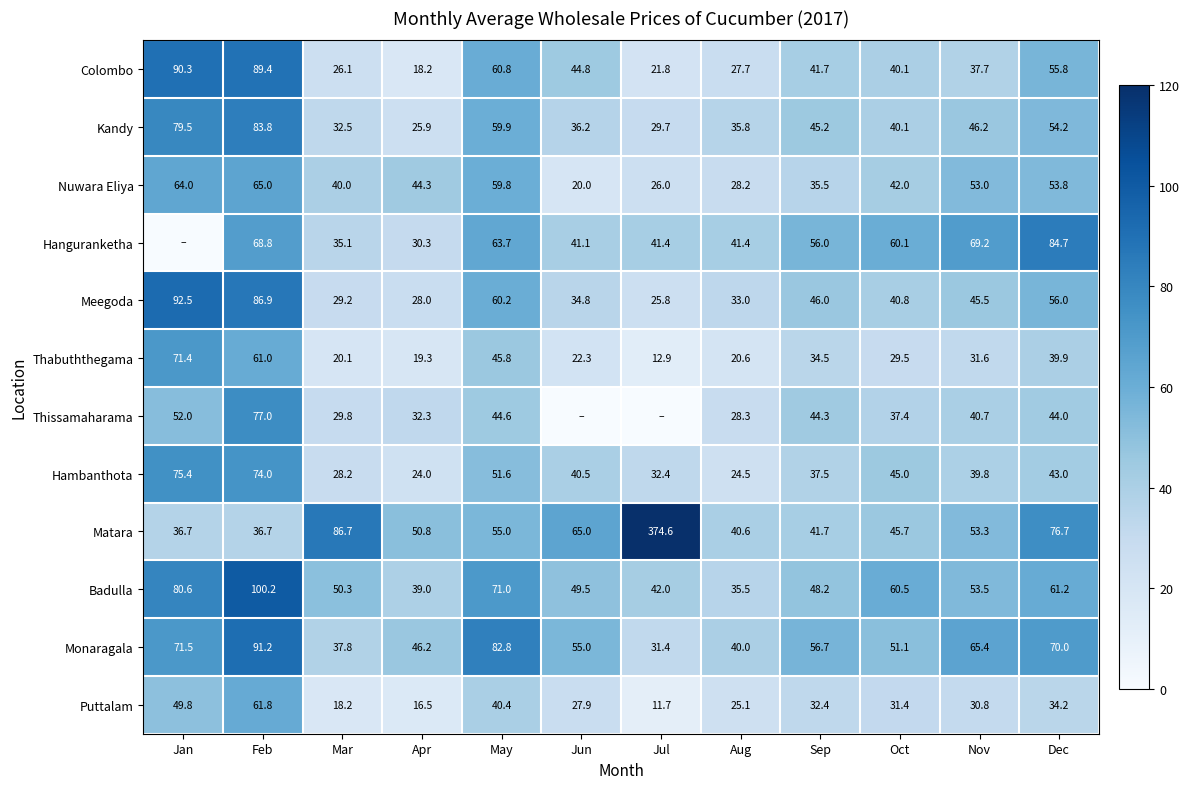

At which label is Colombo closest to 54?

Dec